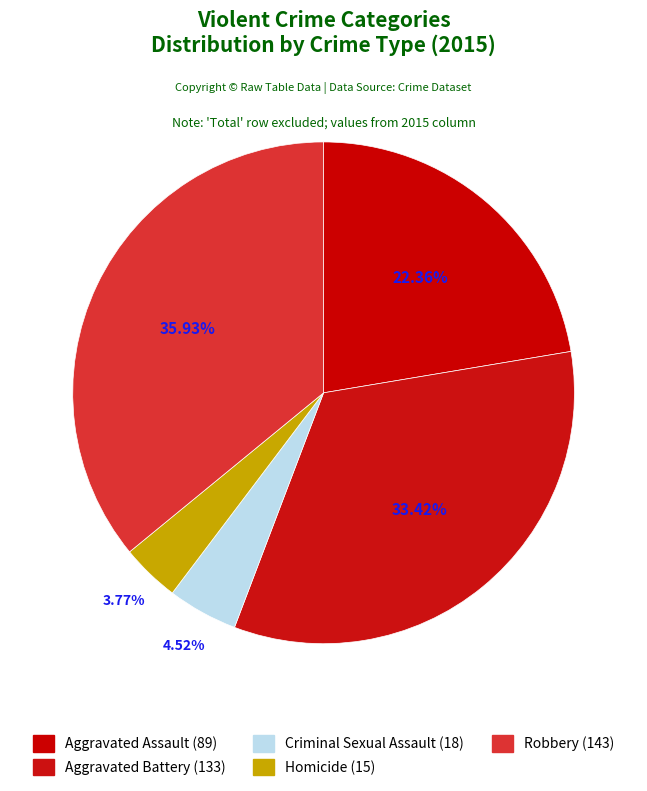

Is Criminal Sexual Assault the majority of the pie?

No